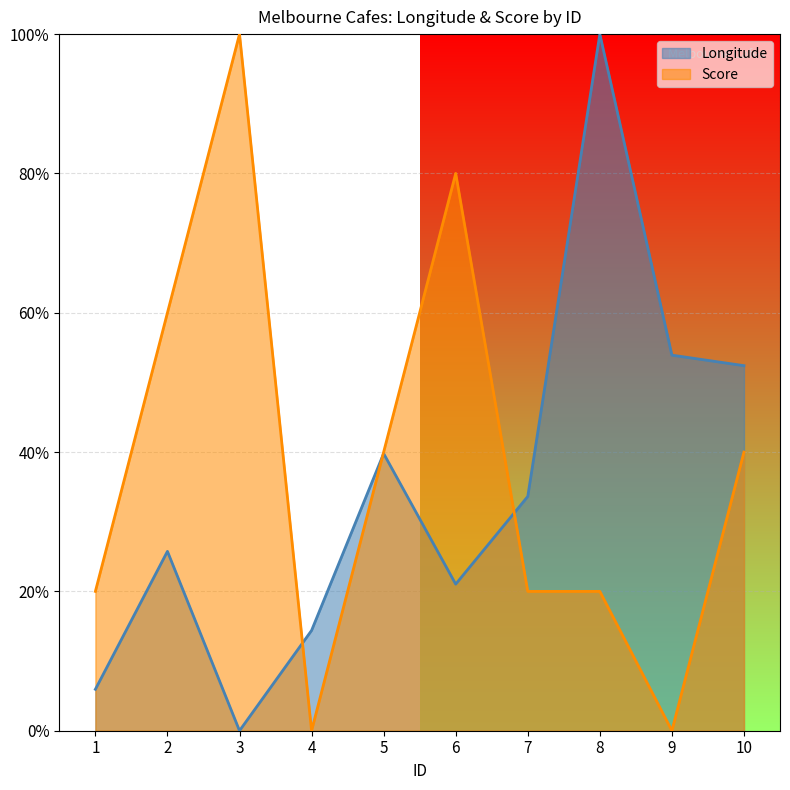

List the series in order of their peak value, highest first.

Longitude, Score